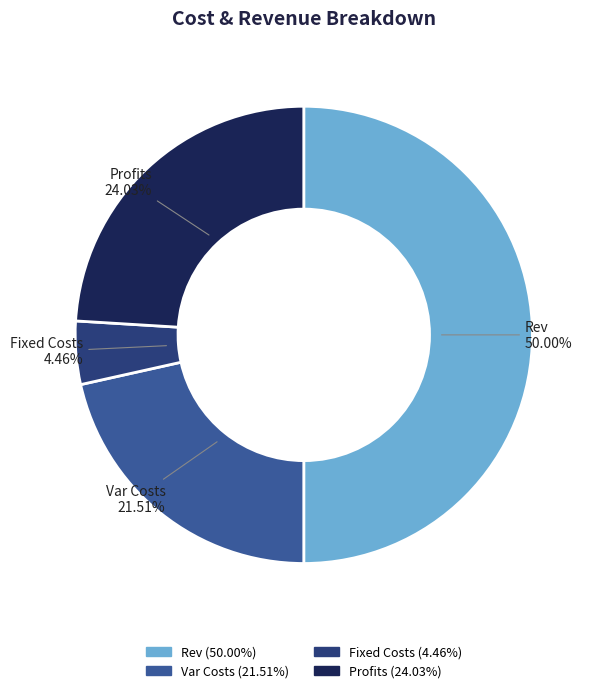

How many segments does this pie chart have?

4